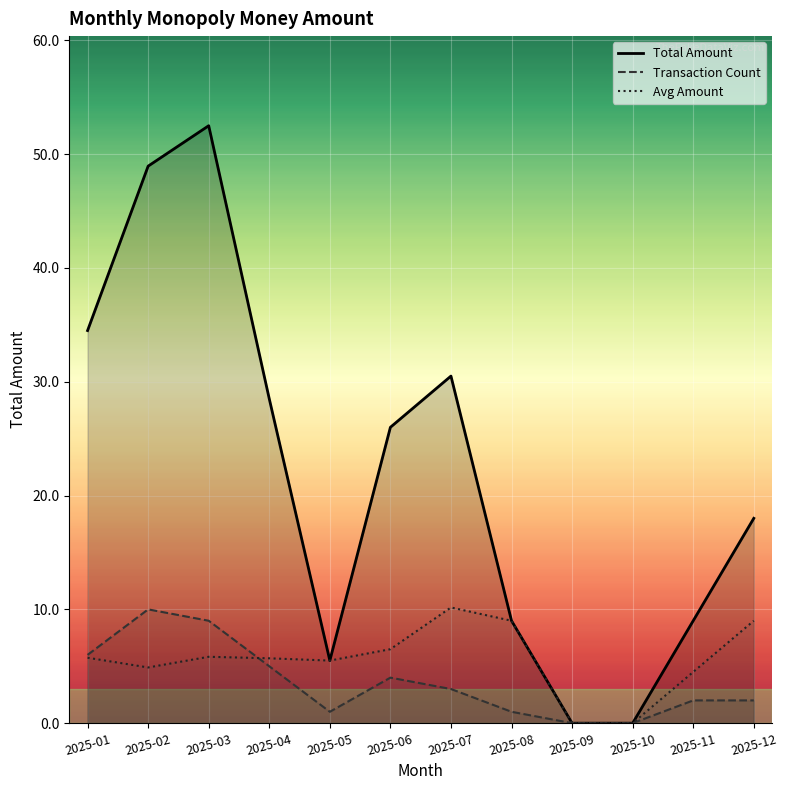

Reading right to left, extract all data points from this chart.

Total Amount: 18.0	9.0	0.0	0.0	9.0	30.5	26.0	5.5	28.5	52.5	49.0	34.5
Transaction Count: 2.0	2.0	0.0	0.0	1.0	3.0	4.0	1.0	5.0	9.0	10.0	6.0
Avg Amount: 9.0	4.5	0.0	0.0	9.0	10.2	6.5	5.5	5.7	5.8	4.9	5.8